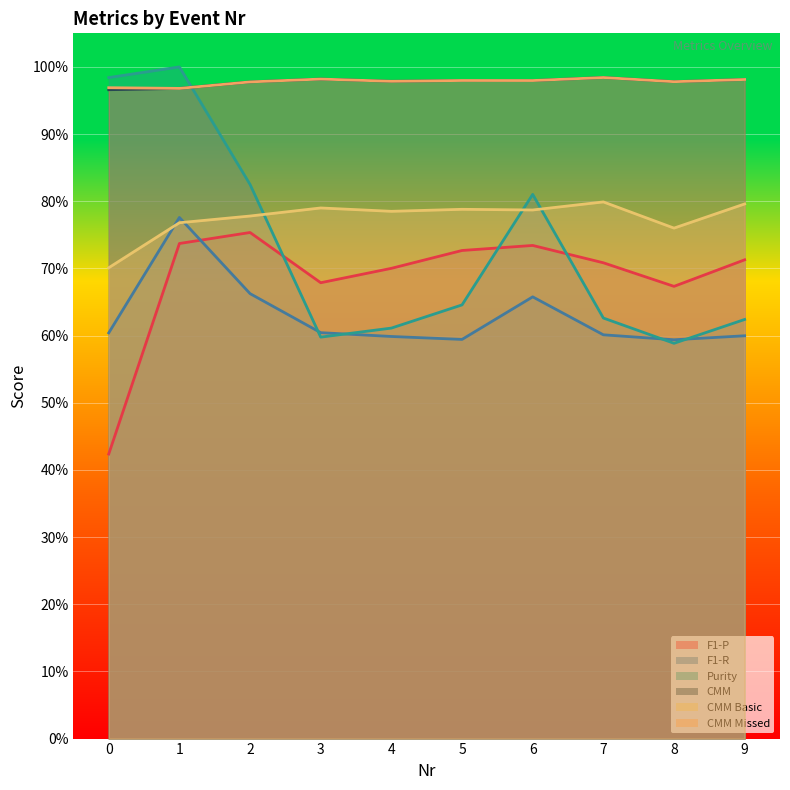

True or false: F1-R and CMM cross at least once.

False